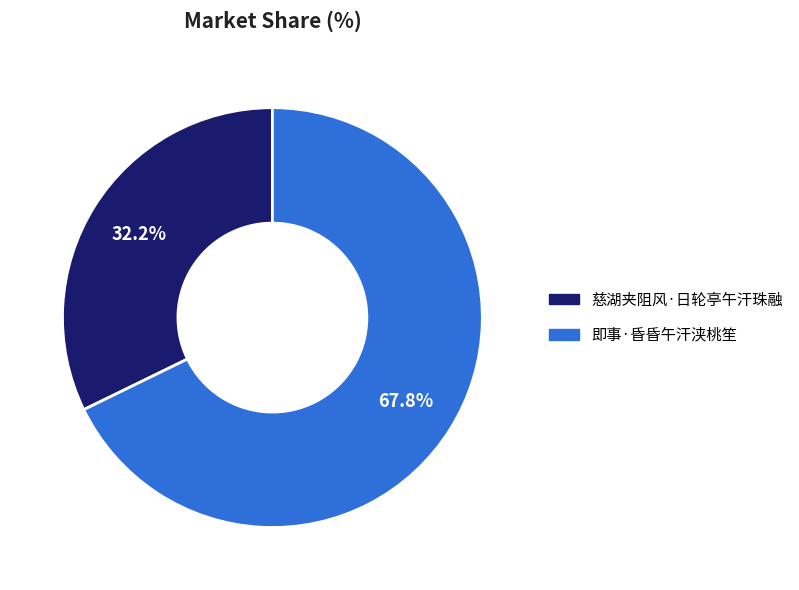

To the nearest percent, what portion does 即事·昏昏午汗浃桃笙 represent?

68%